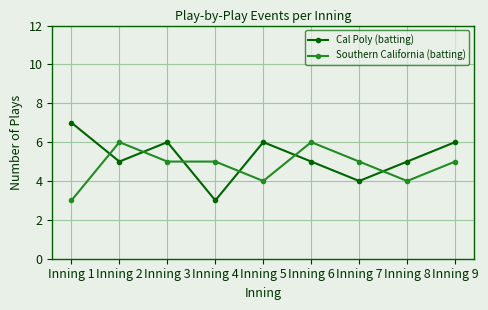

How many categories are shown in the chart?

9